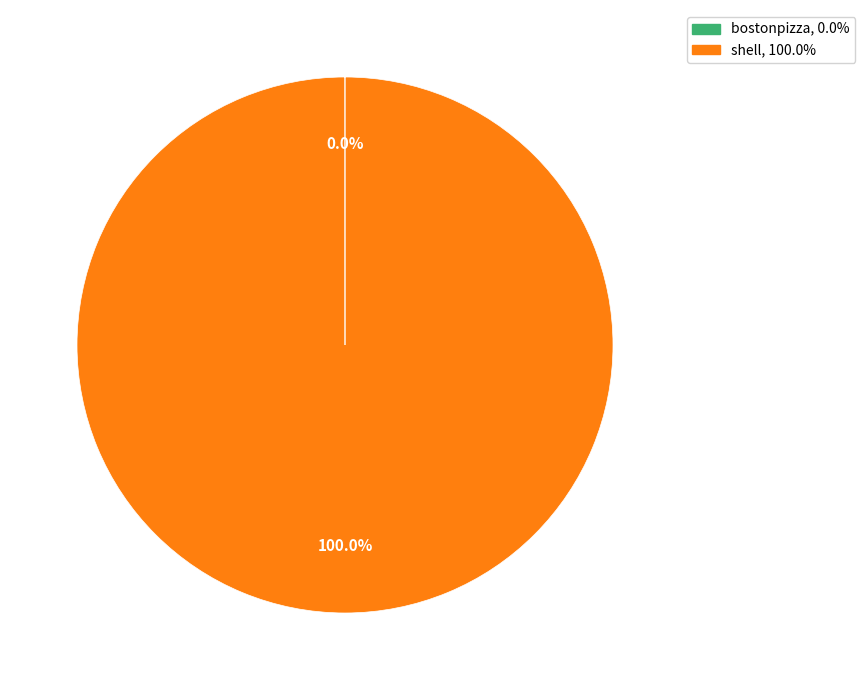

Does shell represent more than half of the total?

Yes